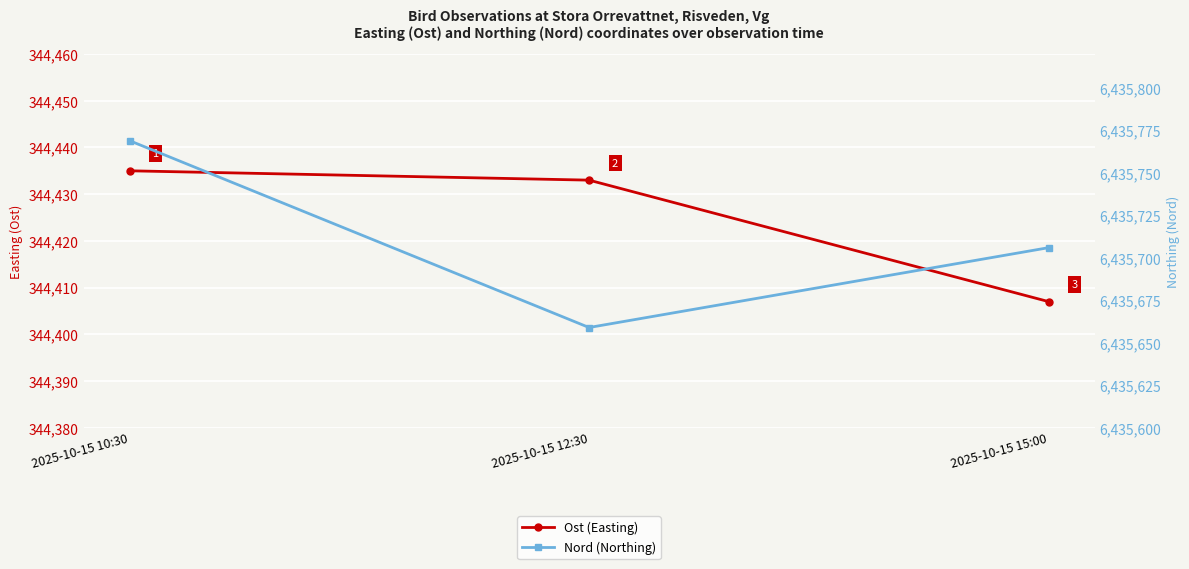

Which category has the lowest value in the Ost (Easting) series?

2025-10-15 15:00